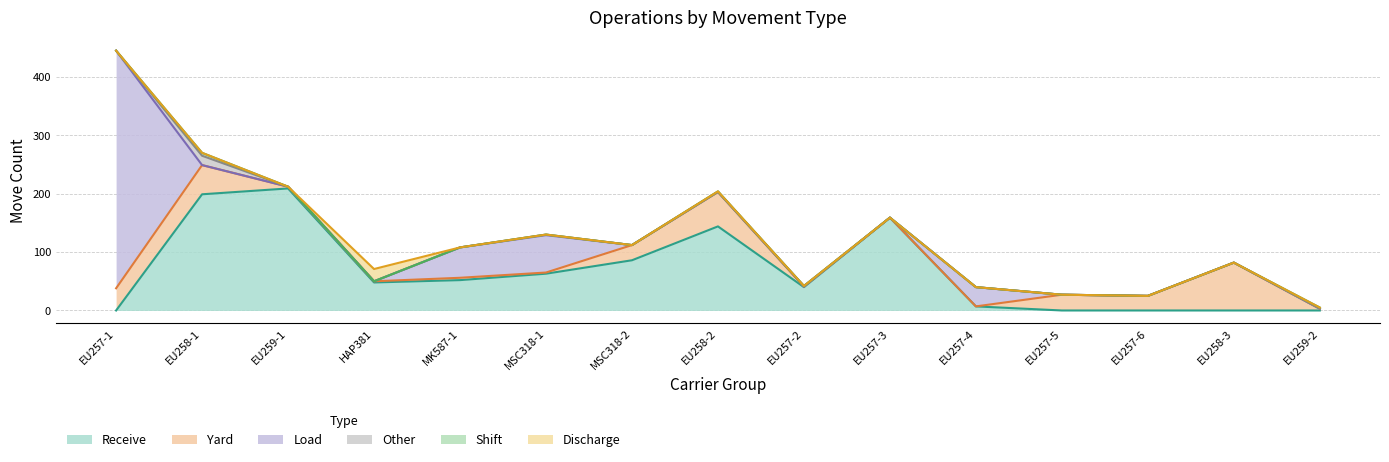

Reading left to right, what are all the values shown in this chart?

RECV: EU257-1=0	EU258-1=199	EU259-1=209	HAP381=48	MK587-1=52	MSC318-1=63	MSC318-2=86	EU258-2=144	EU257-2=40	EU257-3=159	EU257-4=7	EU257-5=0	EU257-6=0	EU258-3=0	EU259-2=0
YARD: EU257-1=38	EU258-1=50	EU259-1=3	HAP381=2	MK587-1=4	MSC318-1=2	MSC318-2=26	EU258-2=59	EU257-2=1	EU257-3=0	EU257-4=0	EU257-5=27	EU257-6=25	EU258-3=82	EU259-2=3
LOAD: EU257-1=407	EU258-1=0	EU259-1=0	HAP381=0	MK587-1=52	MSC318-1=64	MSC318-2=0	EU258-2=0	EU257-2=0	EU257-3=0	EU257-4=33	EU257-5=0	EU257-6=0	EU258-3=0	EU259-2=0
OTHR: EU257-1=0	EU258-1=16	EU259-1=0	HAP381=0	MK587-1=0	MSC318-1=1	MSC318-2=0	EU258-2=0	EU257-2=1	EU257-3=0	EU257-4=0	EU257-5=0	EU257-6=0	EU258-3=0	EU259-2=0
SHFT: EU257-1=0	EU258-1=5	EU259-1=0	HAP381=0	MK587-1=0	MSC318-1=0	MSC318-2=0	EU258-2=1	EU257-2=0	EU257-3=0	EU257-4=0	EU257-5=0	EU257-6=0	EU258-3=0	EU259-2=2
DSCH: EU257-1=0	EU258-1=0	EU259-1=0	HAP381=21	MK587-1=0	MSC318-1=0	MSC318-2=0	EU258-2=0	EU257-2=0	EU257-3=0	EU257-4=0	EU257-5=0	EU257-6=0	EU258-3=0	EU259-2=0